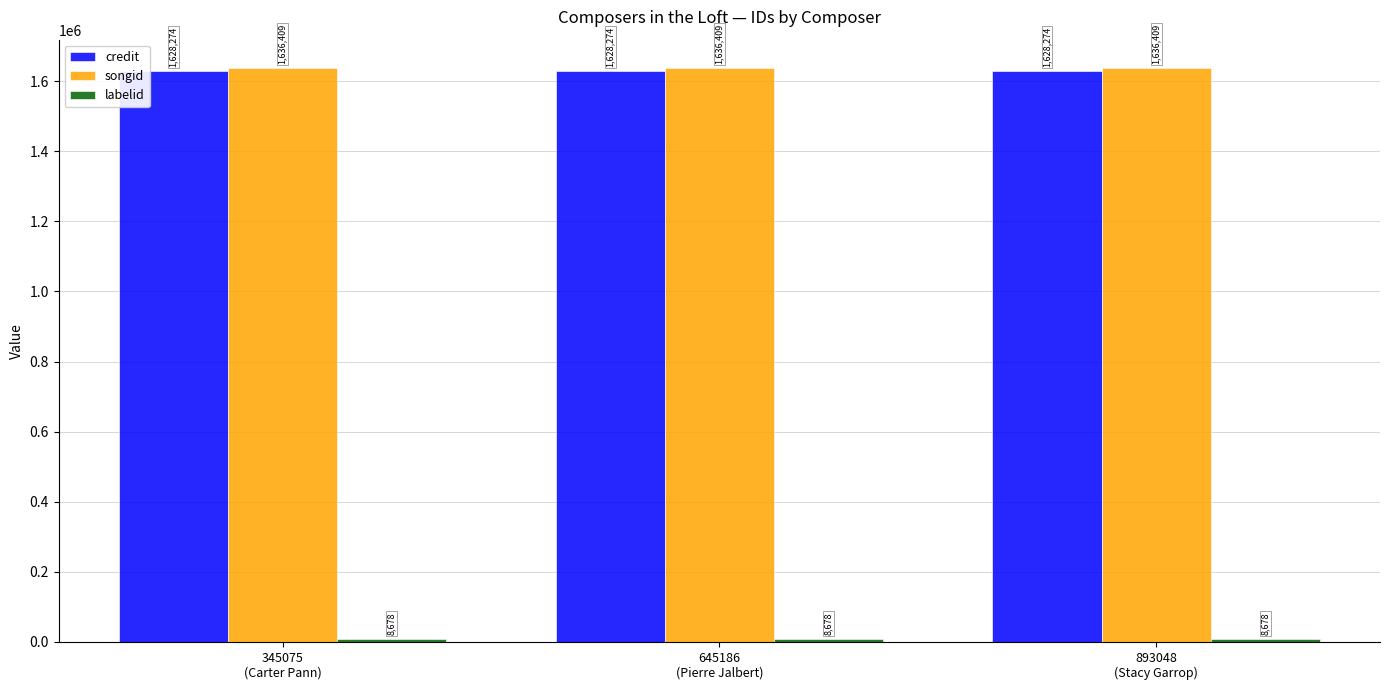

What is the sum of all credit values?

4884822